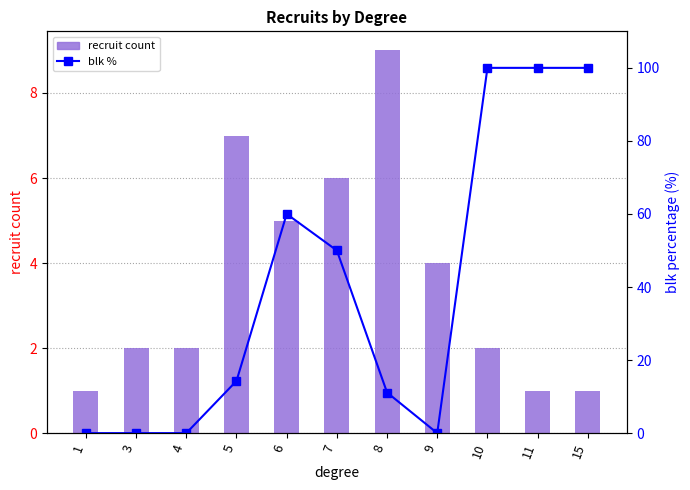

Reading right to left, extract all data points from this chart.

recruit count: 1.0	1.0	2.0	4.0	9.0	6.0	5.0	7.0	2.0	2.0	1.0
blk %: 100.0	100.0	100.0	0.0	11.1	50.0	60.0	14.3	0.0	0.0	0.0